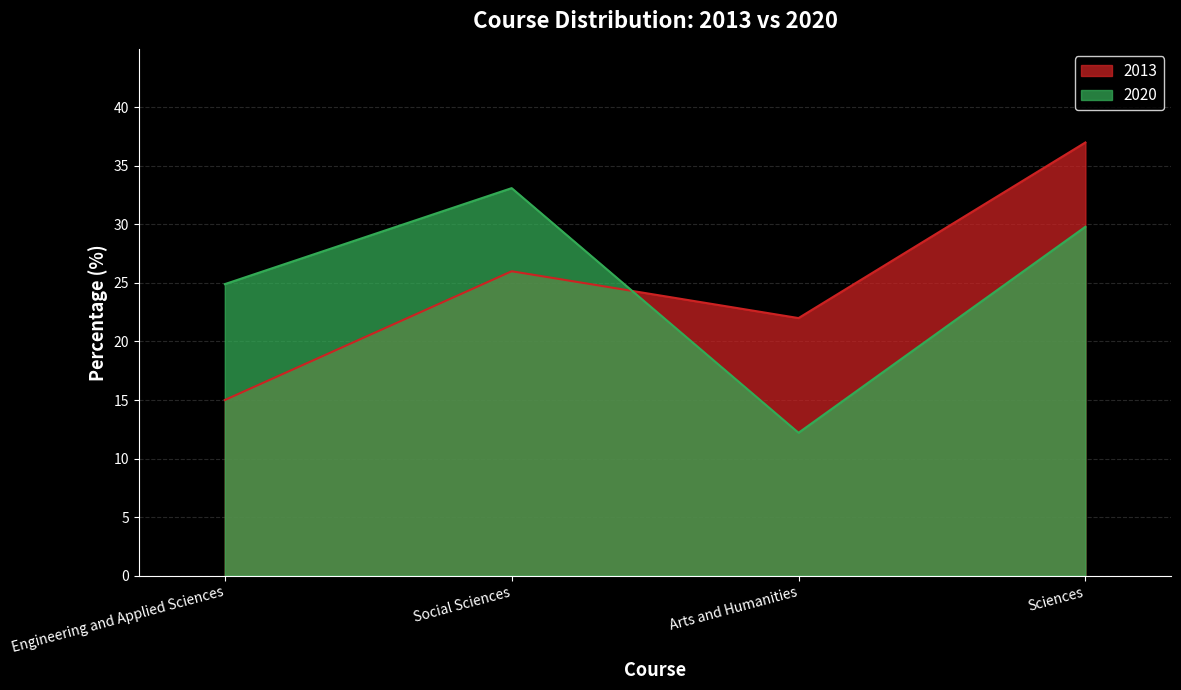

Reading left to right, what are all the values shown in this chart?

2013: 15.0	26.0	22.0	37.0
2020: 24.9	33.1	12.2	29.8